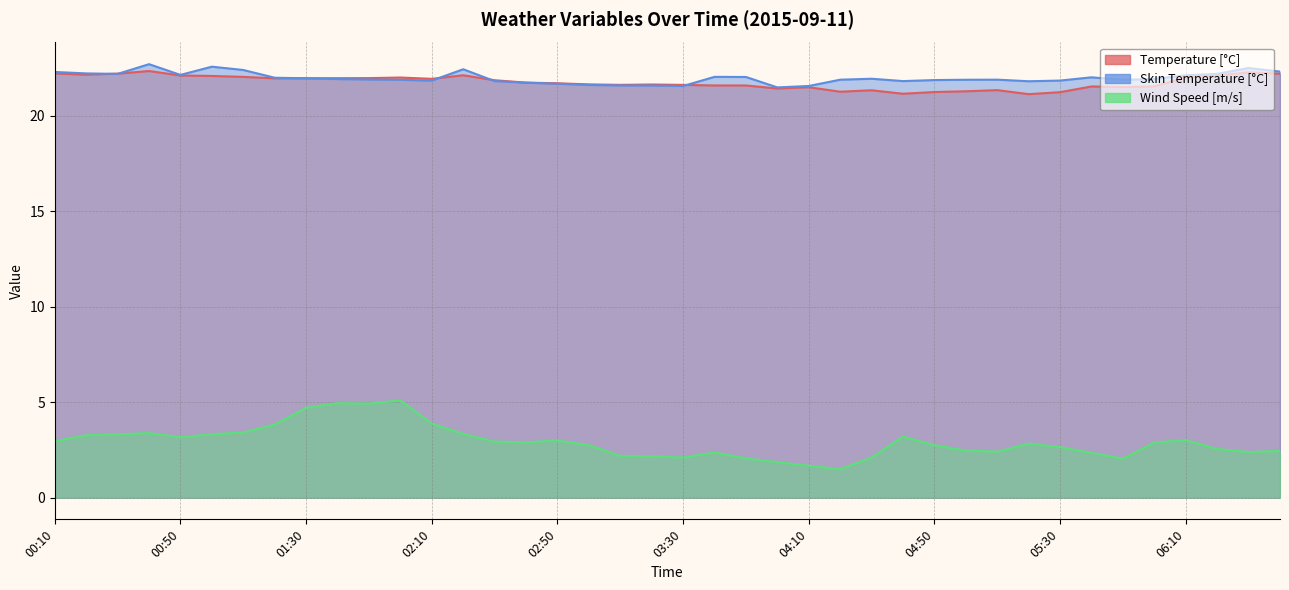

Is it true that Skin Temperature [°C] equals 21.8 at 02:30?

True